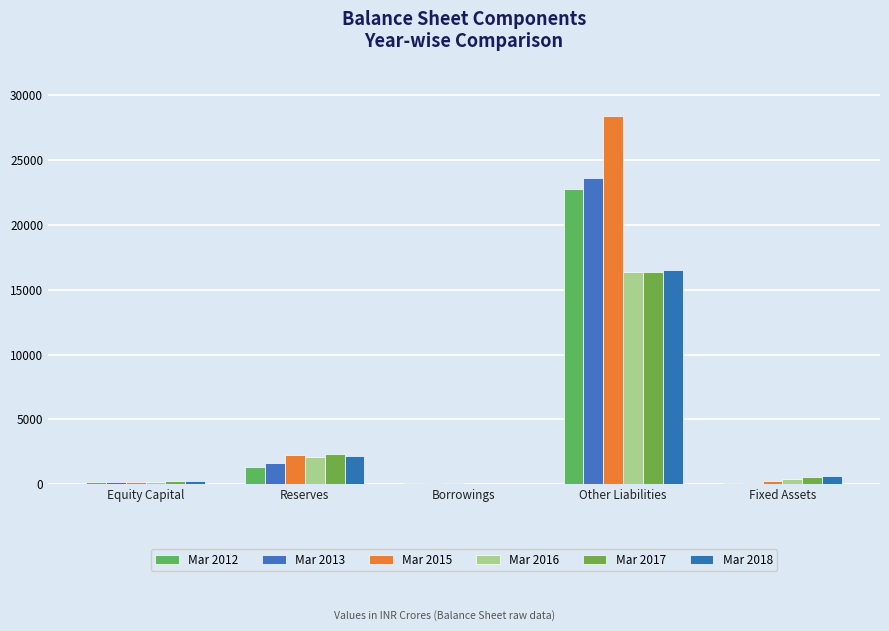

Between Fixed Assets and Reserves, which is larger?

Reserves